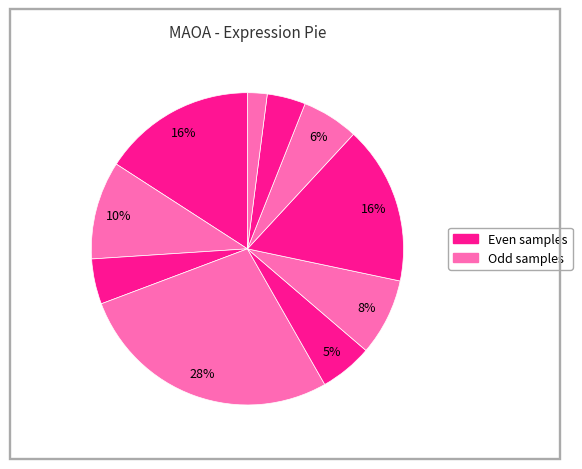

How many slices are in this pie chart?

10